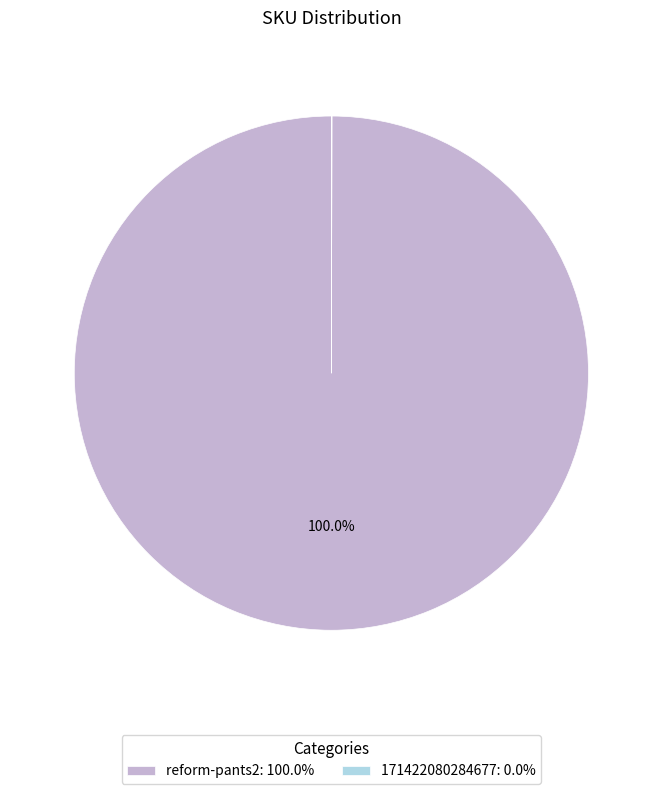

Does reform-pants2: 100.0% represent more than half of the total?

Yes